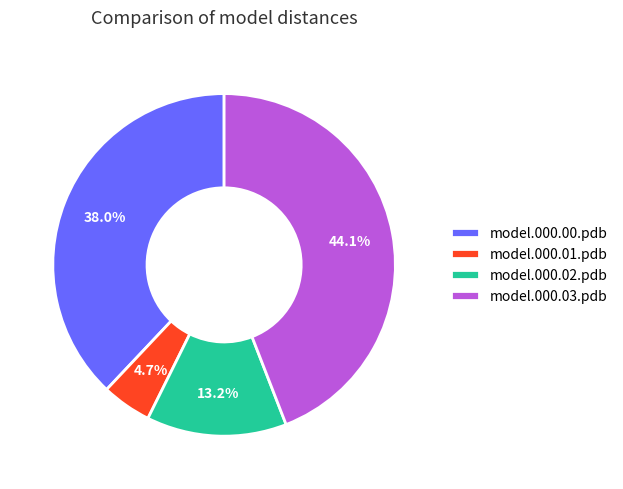

Which has a higher value, model.000.00.pdb or model.000.01.pdb?

model.000.00.pdb